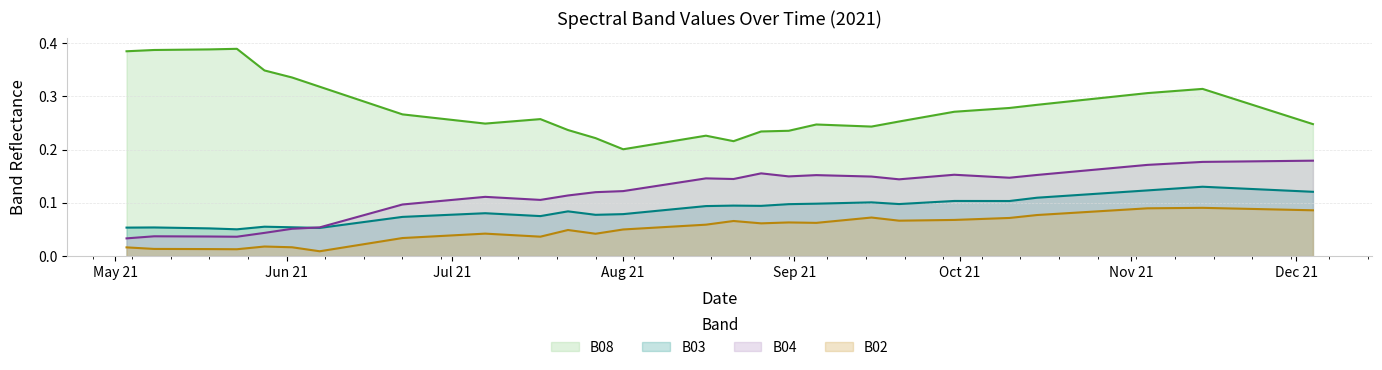

True or false: B02 and B08 cross at least once.

False